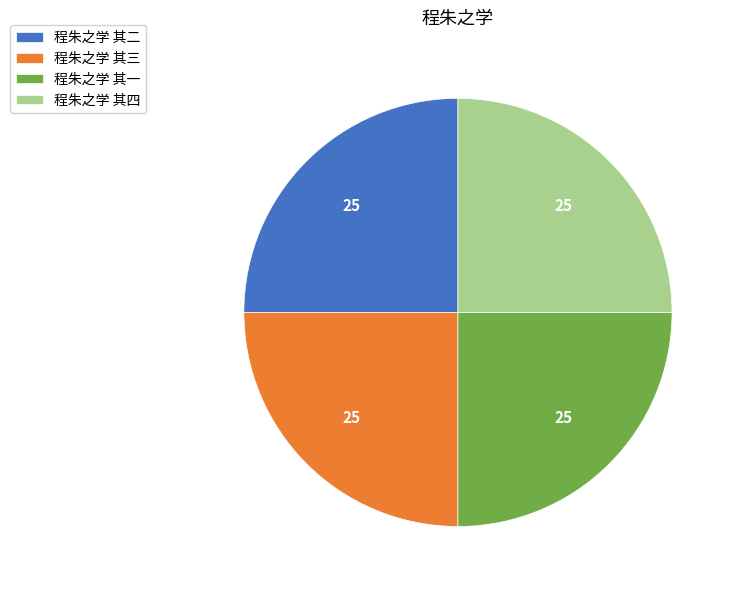

Approximately how many times larger is the value at 程朱之学 其一 compared to 程朱之学 其三?

1.0